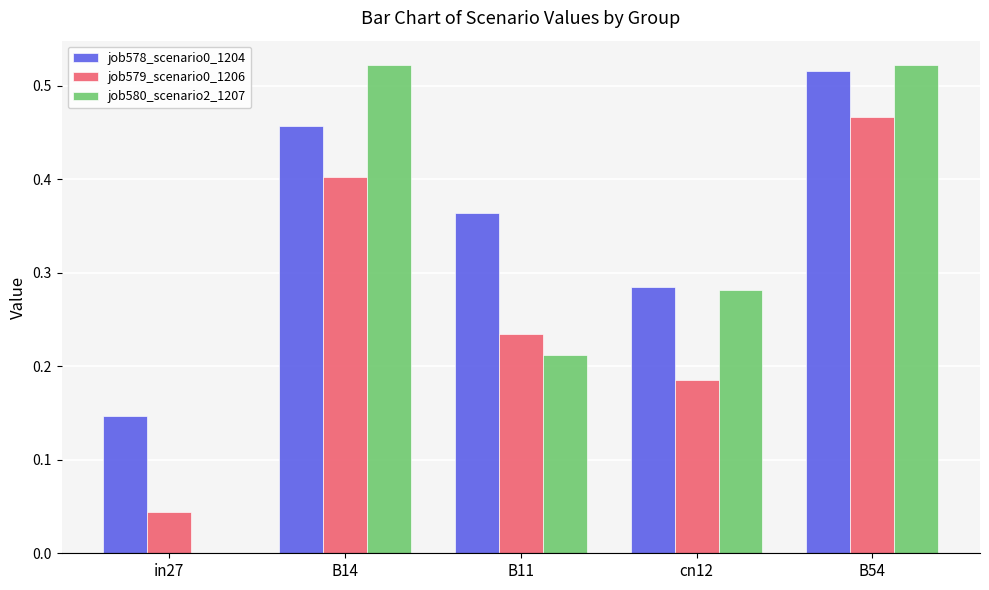

At which label does job578_scenario0_1204 reach its peak?

B54